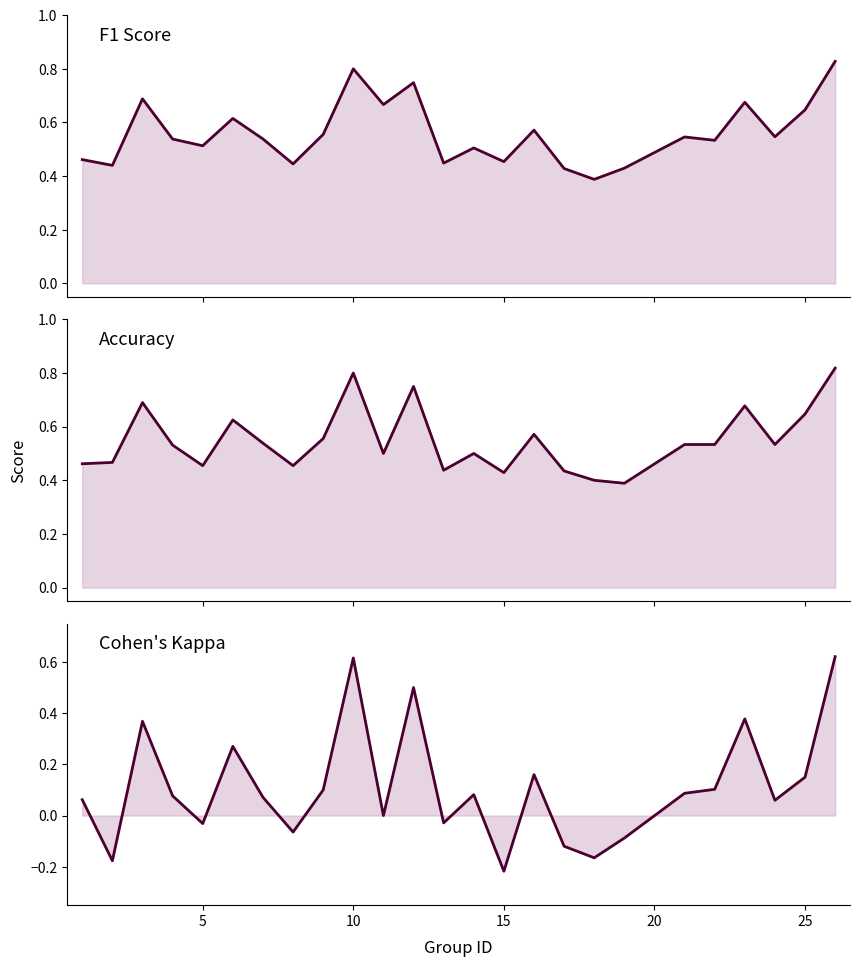

True or false: kappa and f1 intersect in this chart.

False